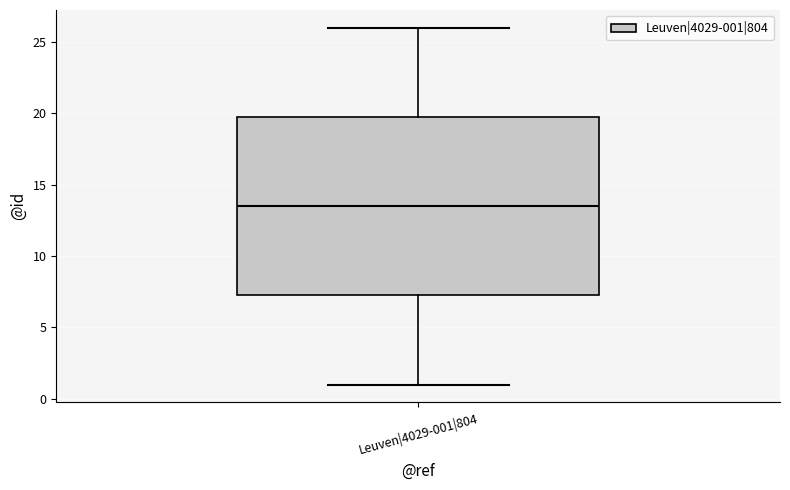

Where is the upper edge of the box for Leuven|4029-001|804 on the y-axis? The values are not printed on the chart, so give them approximately, as read against the axis.

20.0